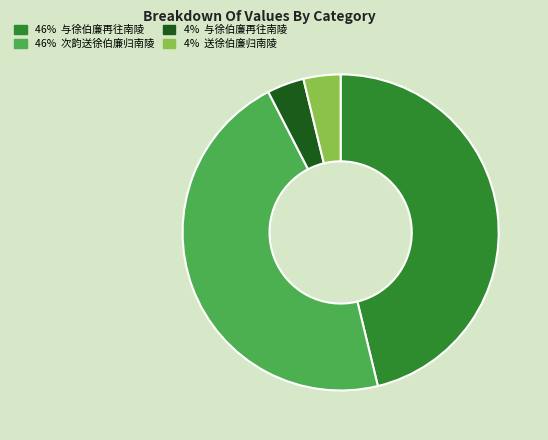

Is there a majority slice in this chart?

No